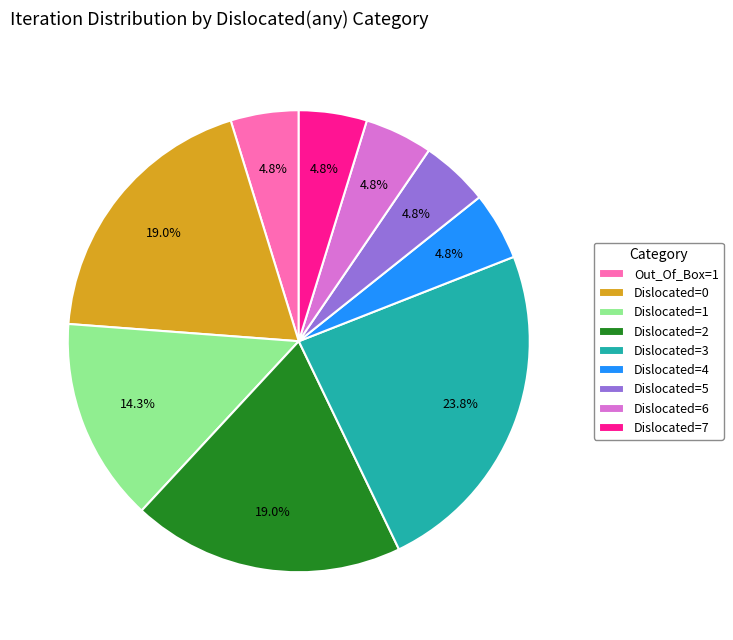

Which has a higher value, Dislocated=3 or Dislocated=6?

Dislocated=3